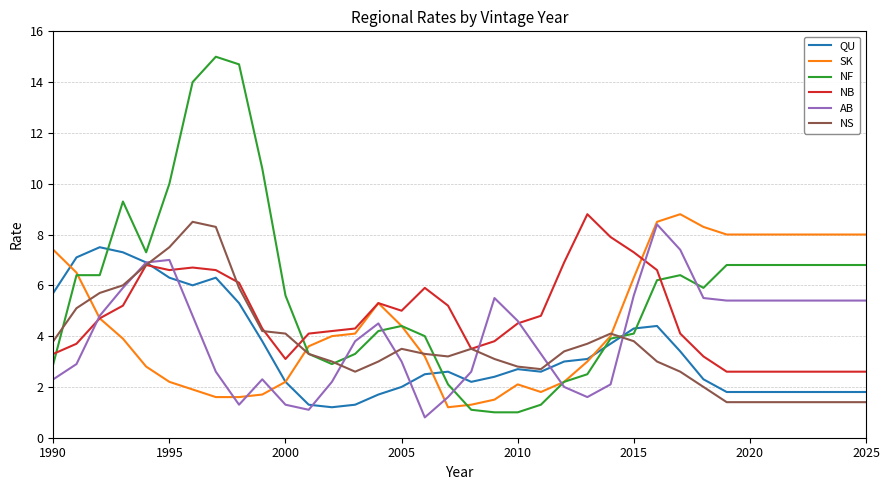

What is the highest value of the NB series?

8.8